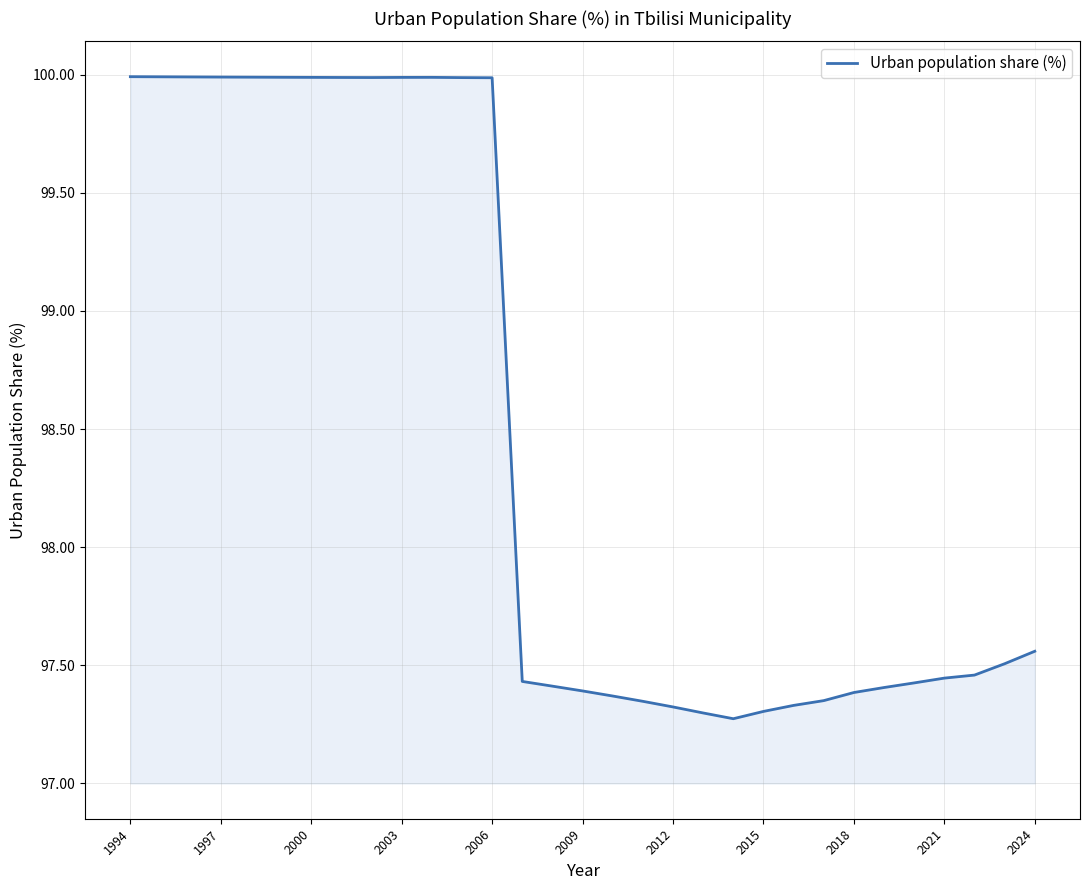

What is the difference between the maximum and minimum values?

2.7